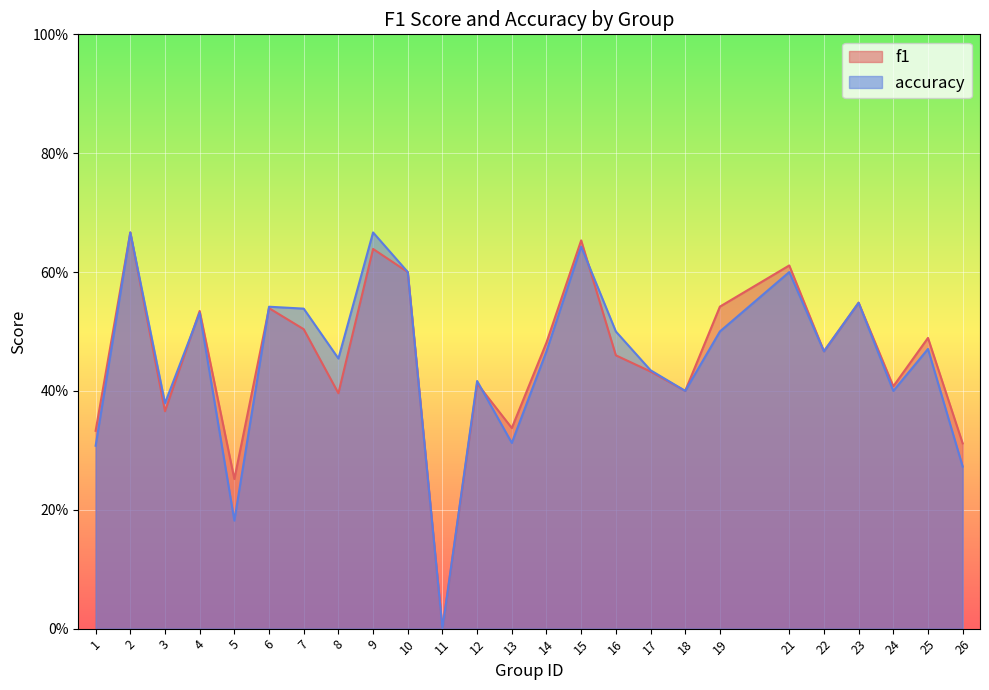

True or false: accuracy has more than 0 interior local peaks.

True